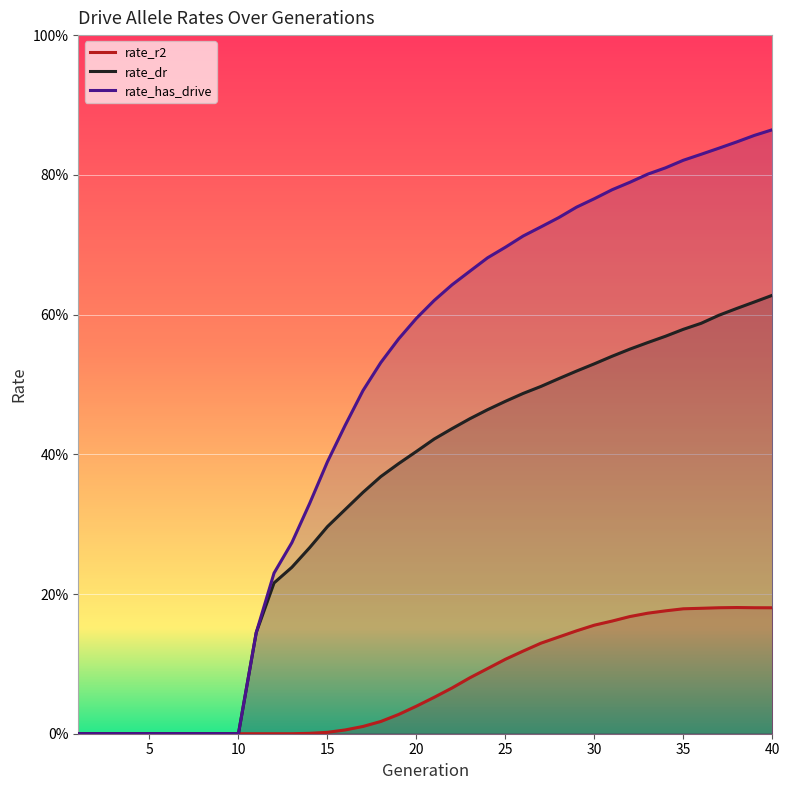

True or false: rate_has_drive and rate_r2 cross at least once.

False